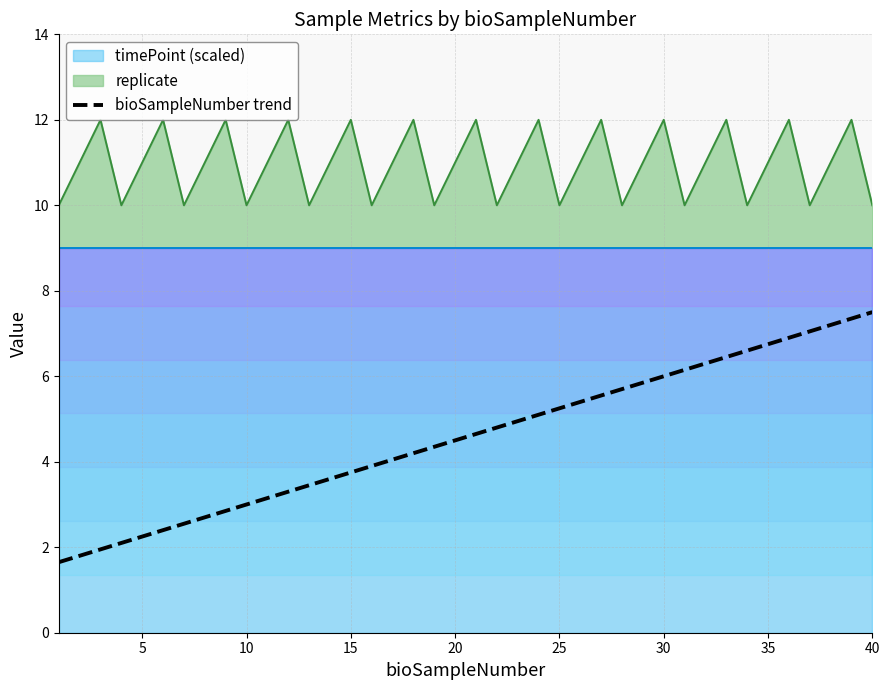

What is the difference between the maximum and minimum values?

5.8